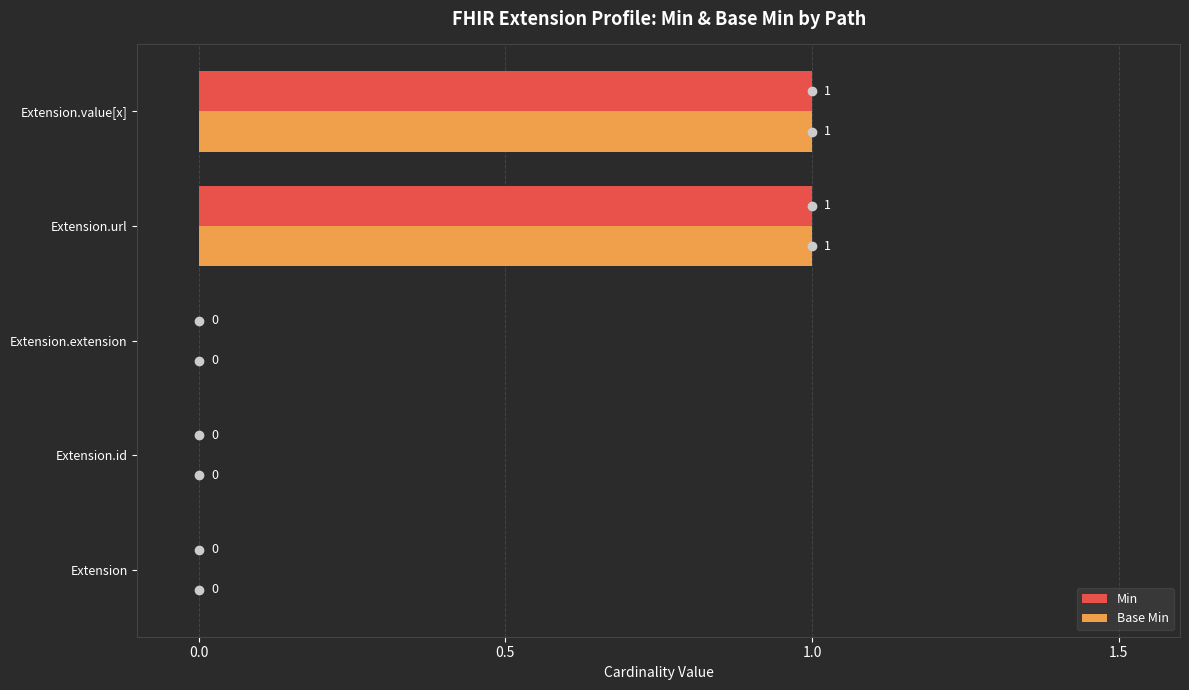

The Base Min series shows 0 at Extension.url. True or false?

False